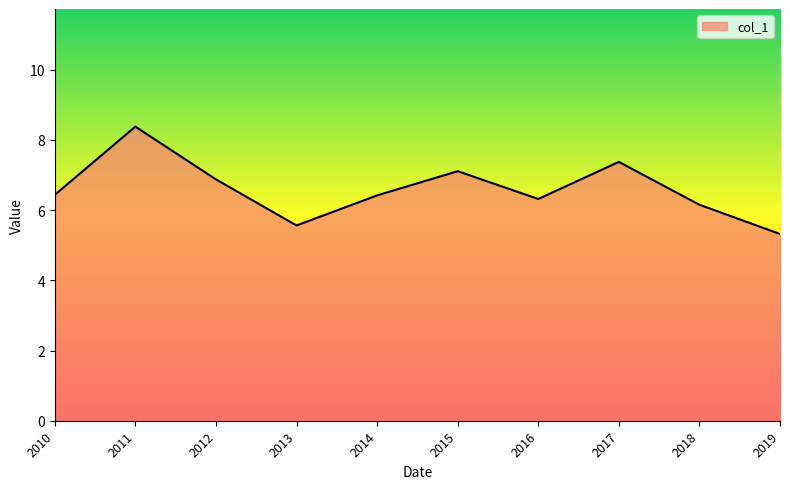

What is the change in value from 2013 to 2016?

+0.8